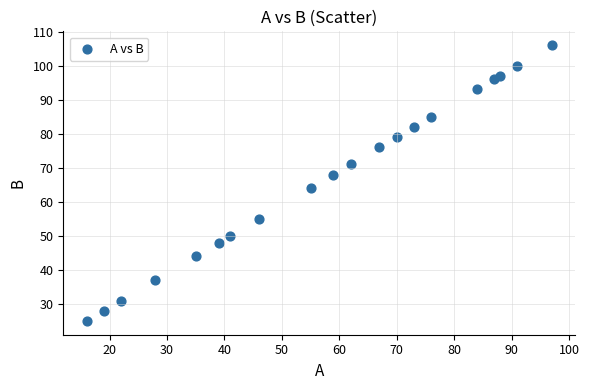

What Y value in the scatter plot is closest to 65?

64